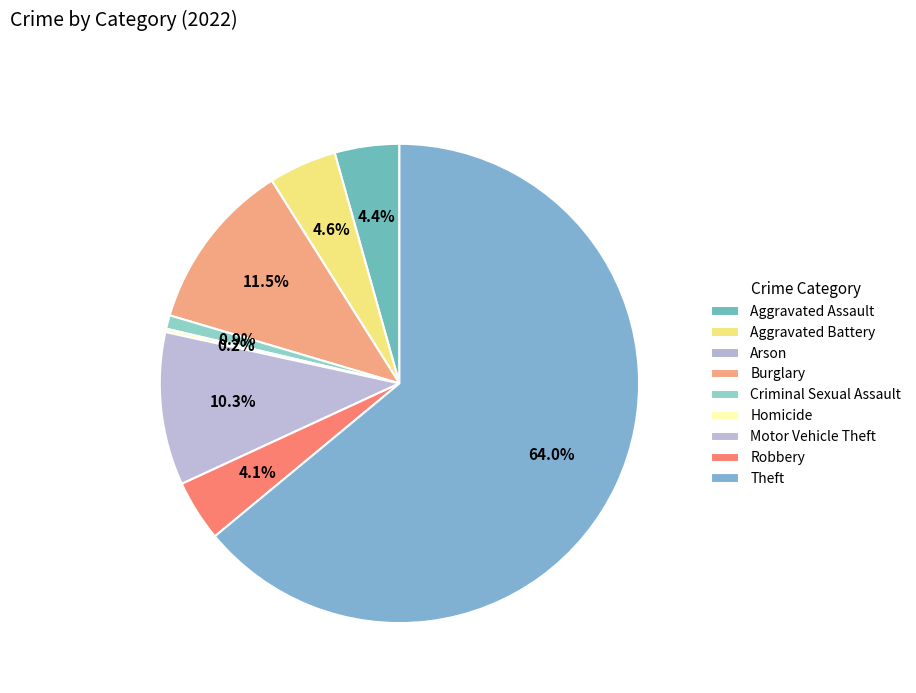

Combined, what portion of the pie is Aggravated Assault and Homicide?

4.6%